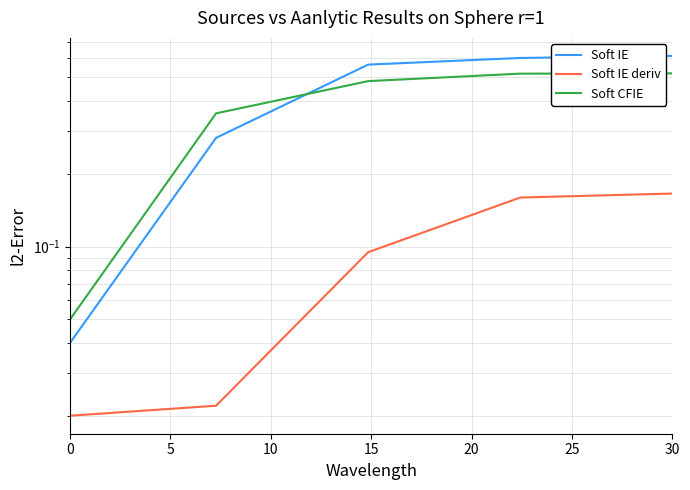

True or false: Soft IE has more than 0 interior local peaks.

False